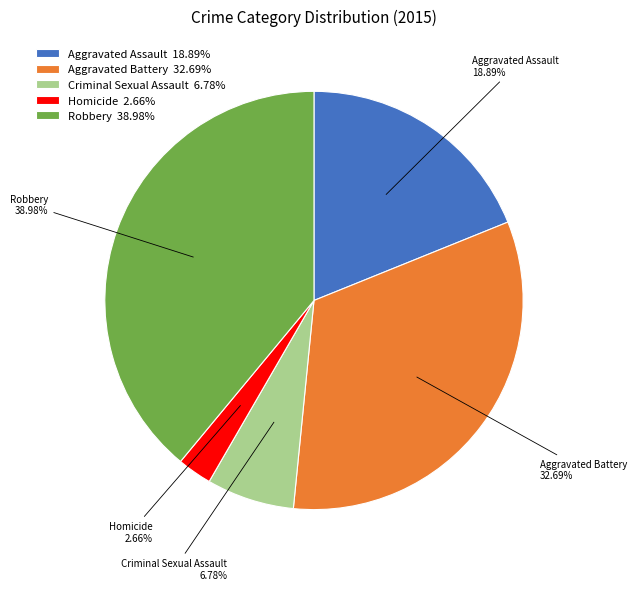

To the nearest percent, what portion does Criminal Sexual Assault represent?

7%